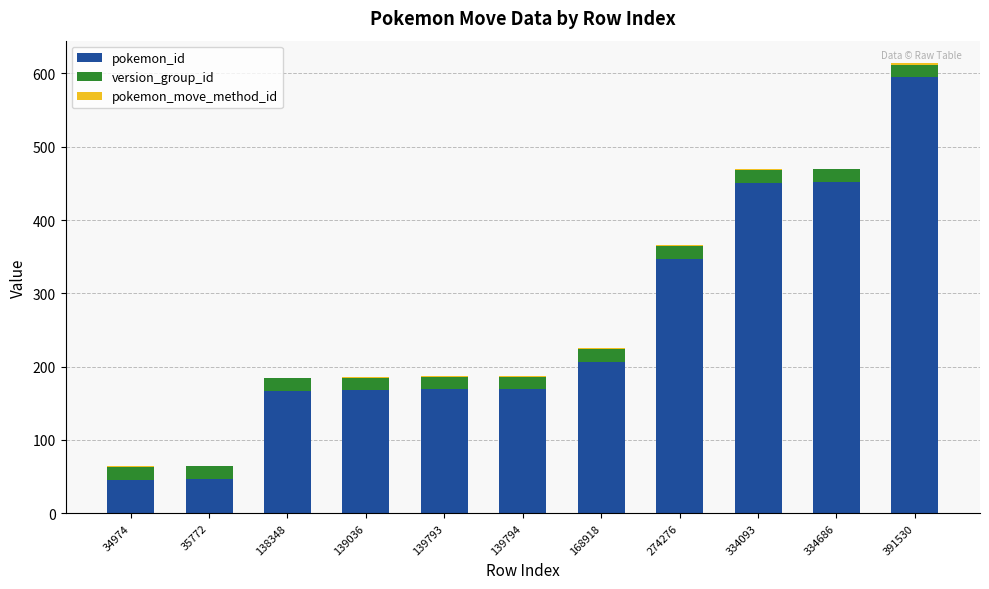

What is the highest value of the pokemon_id series?

595